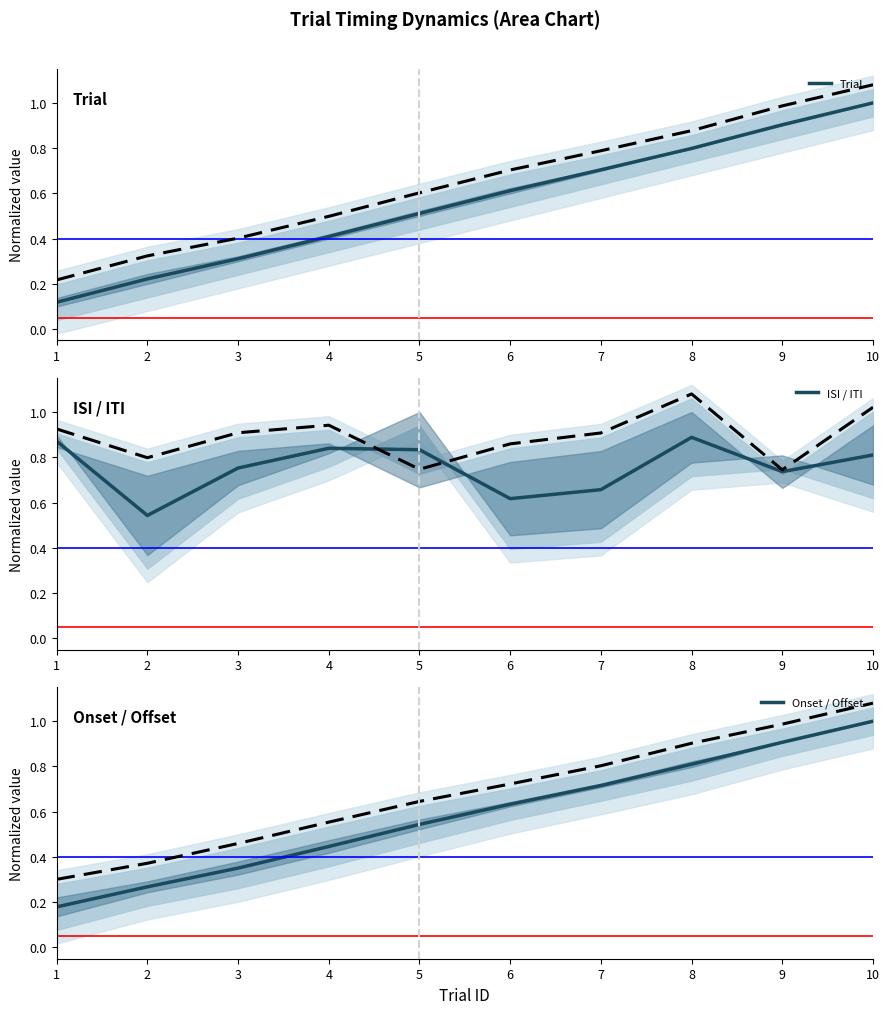

How many interior local peaks does the ISI / ITI series have?

2